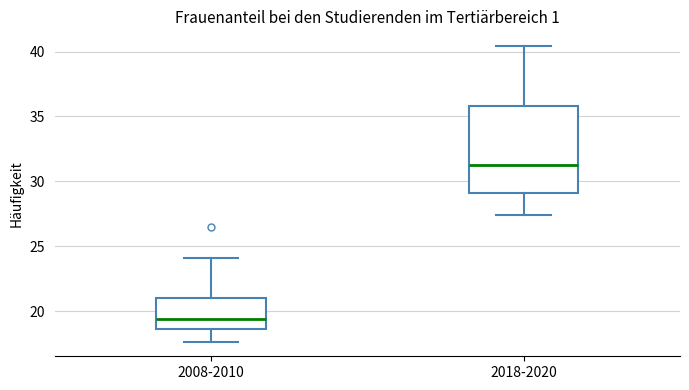

Reading left to right, transcribe this box plot: for each box, give where its median line is, the range the box spans, and where its two whiskers end, as read against the y-axis. The values are not printed on the chart, so give them approximately, as read against the axis.

2008-2010: median 19.5, box 18.5 to 21.0, whiskers 17.5 to 24.0
2018-2020: median 31.0, box 29.0 to 36.0, whiskers 27.5 to 40.5